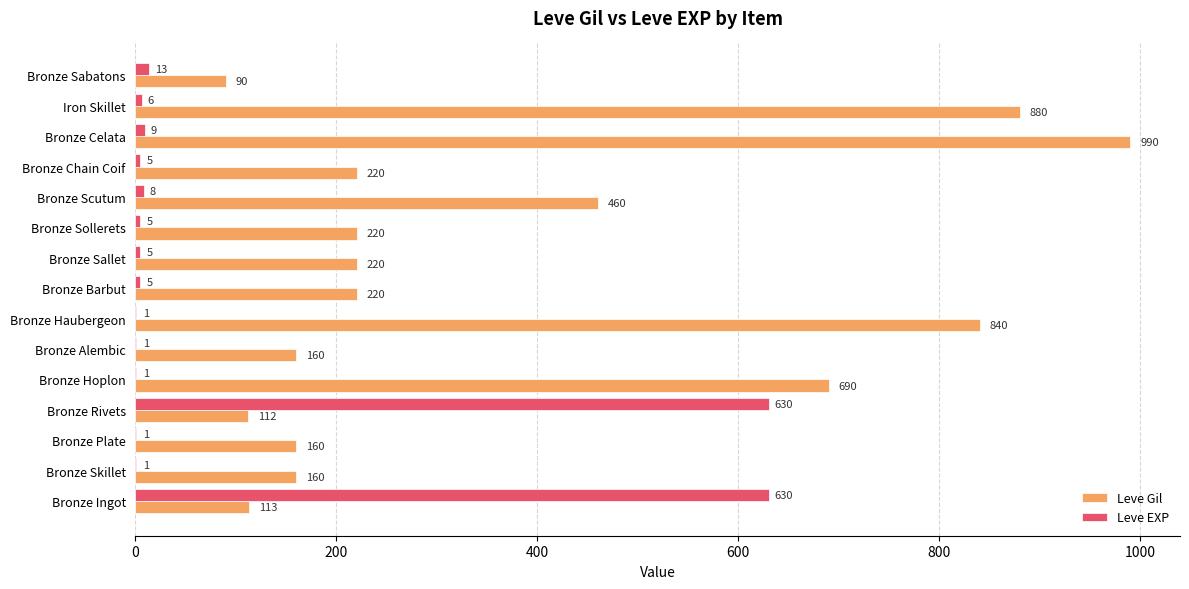

At which label does Leve Gil reach its peak?

Bronze Celata